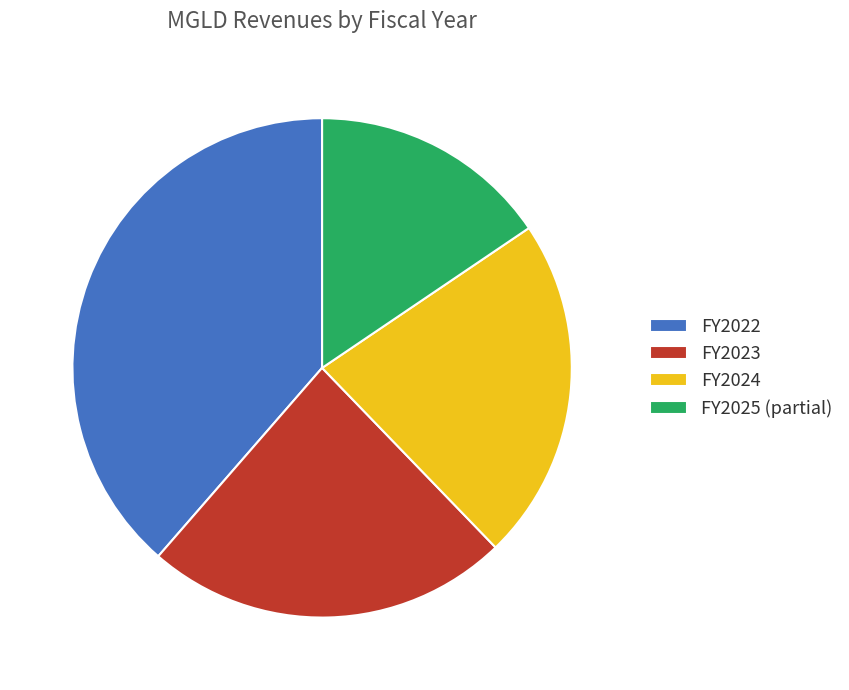

Approximately how many times larger is the value at FY2025 (partial) compared to FY2023?

0.7